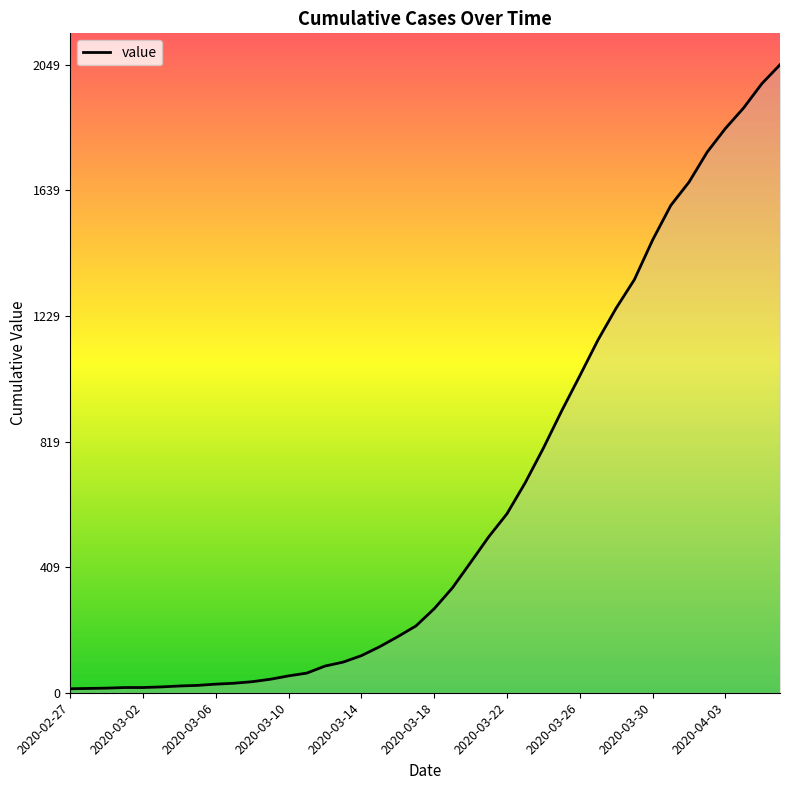

What is the maximum value shown in the chart?

2049